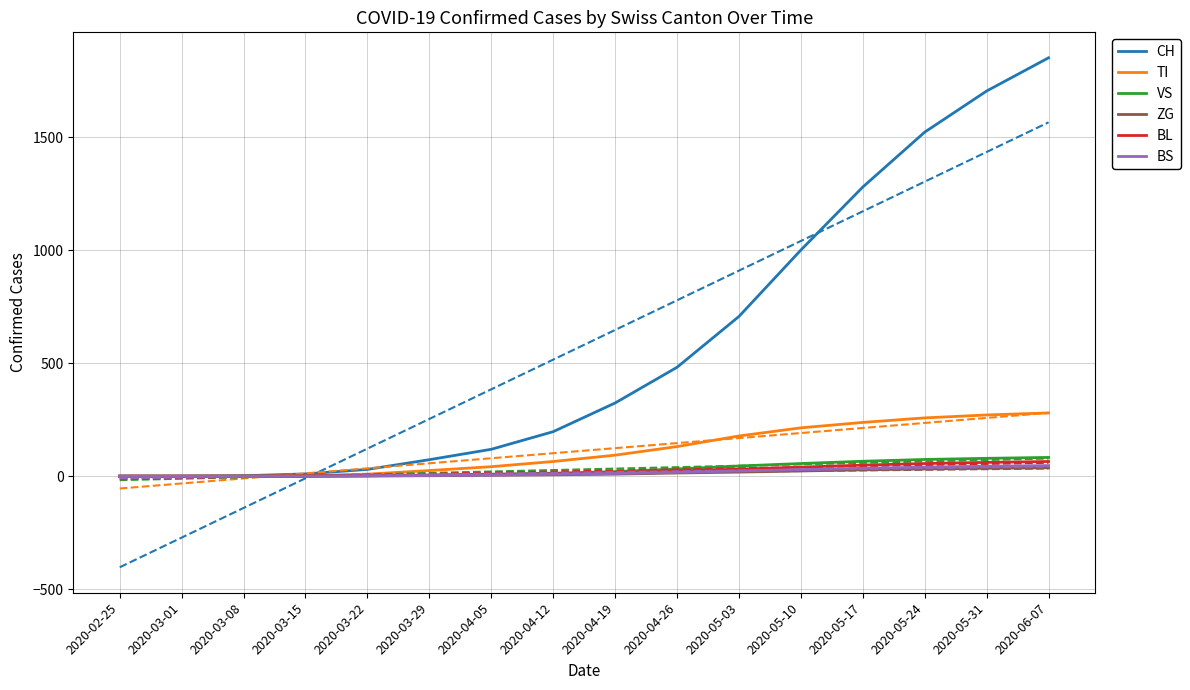

How many lines are shown in the chart?

6